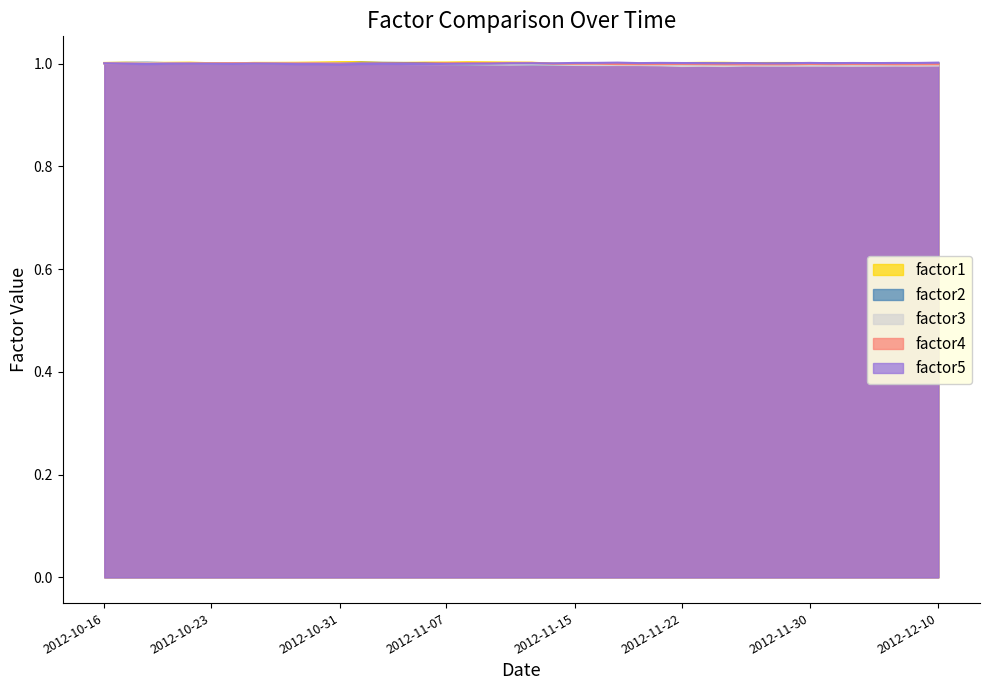

Which category has the highest value in the factor2 series?

2012-10-18